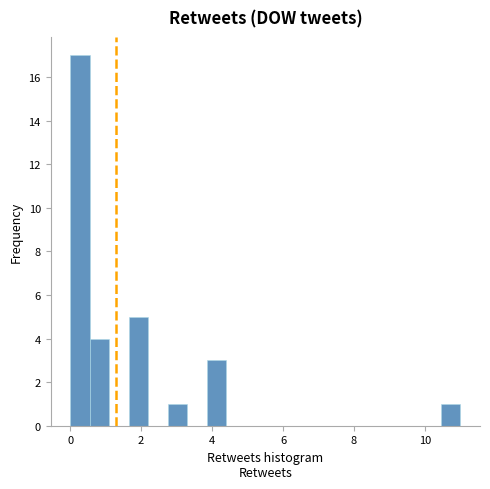

Around what value on the x-axis is the tallest bar? Give the approximate position of its centre, as read against the axis.

0.2